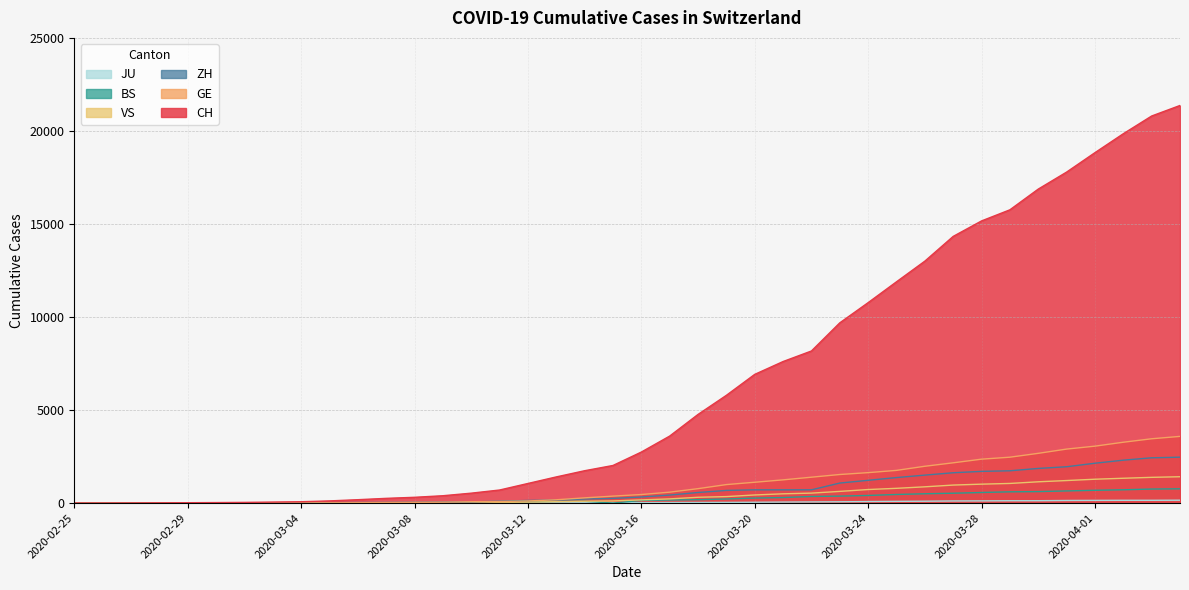

Which series has the largest range (max minus min)?

CH